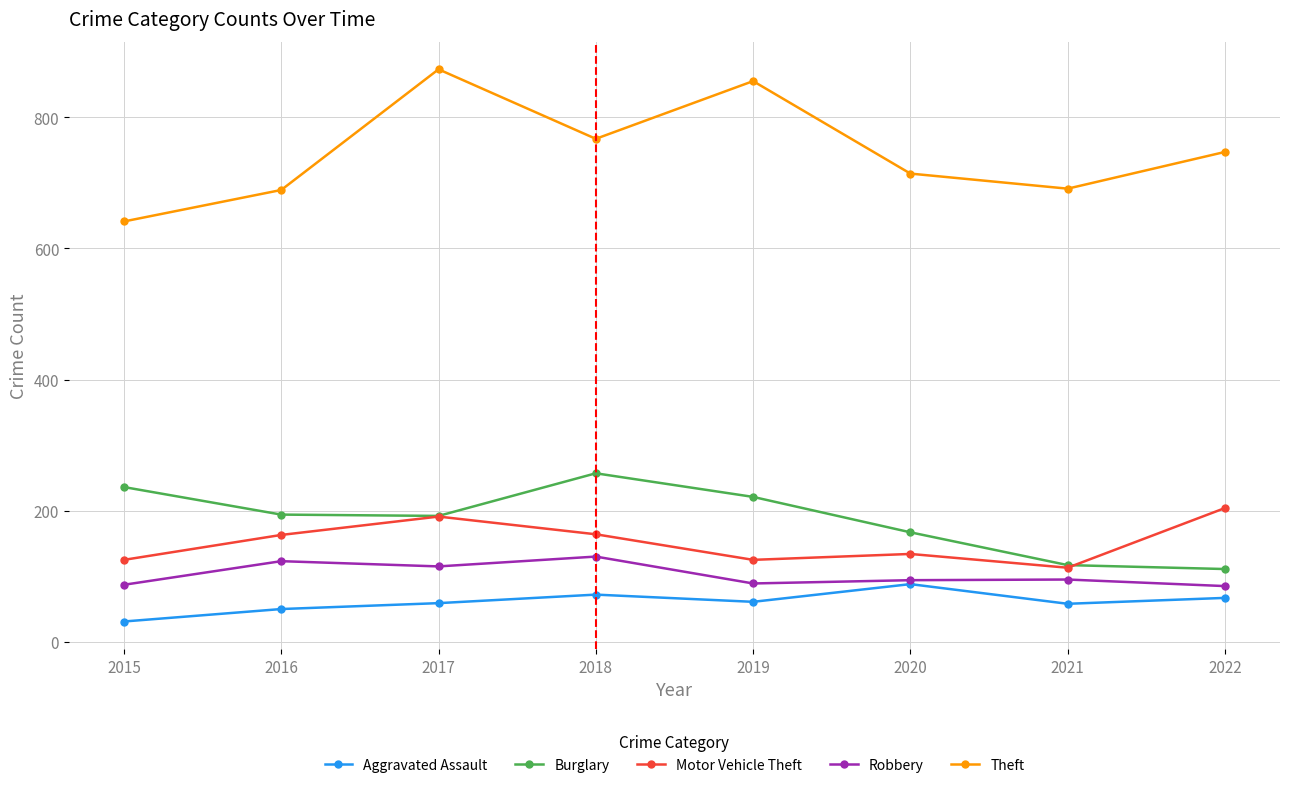

What is the sum of all Burglary values?

1495